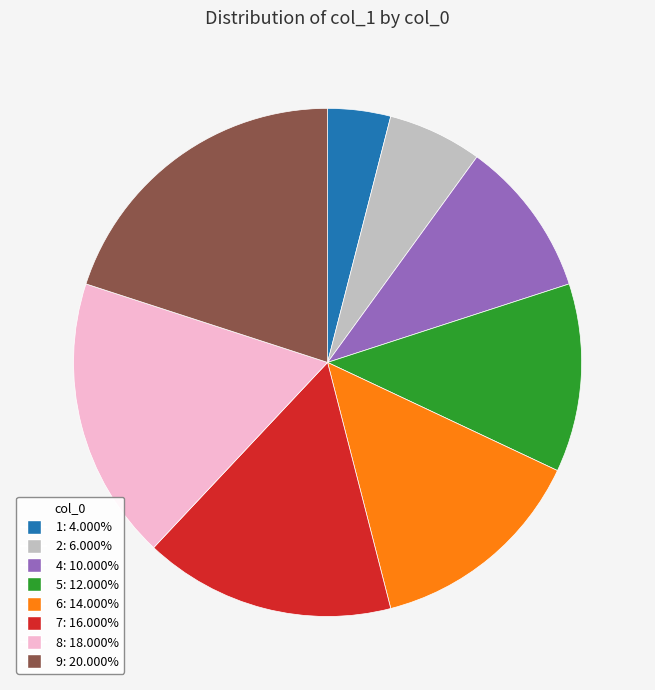

Which slice is the largest?

9